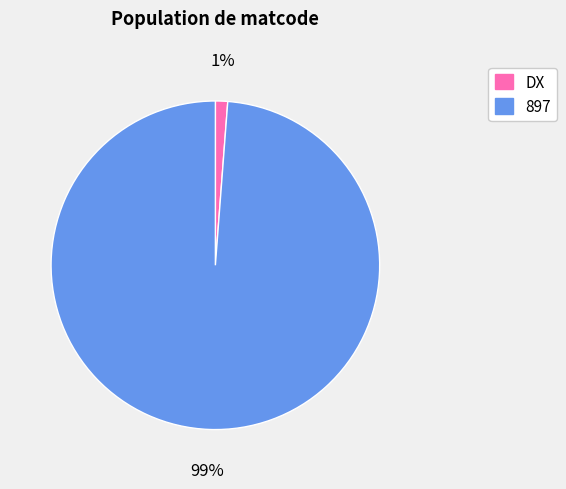

Which slice is the largest?

897